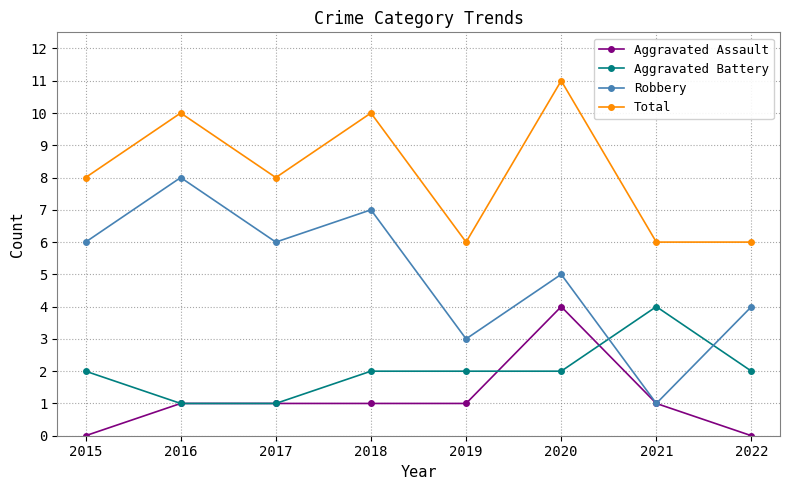

True or false: Robbery and Total intersect in this chart.

False